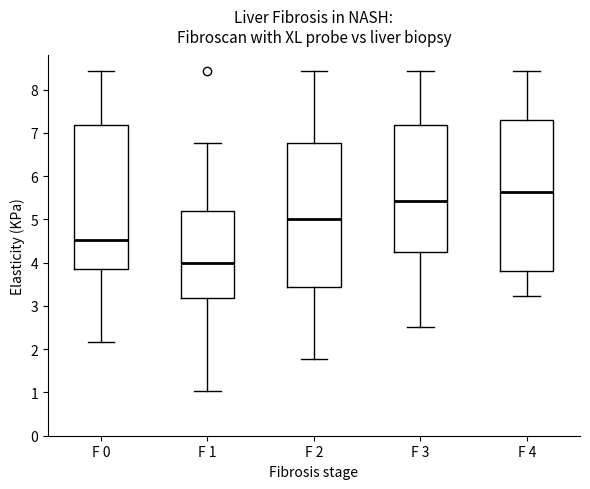

Reading left to right, read every box against the y-axis: the position of its median line, the range the box covers, and the ends of its whiskers. The values are not printed on the chart, so give them approximately, as read against the axis.

F 0: median 4.5, box 3.9 to 7.2, whiskers 2.2 to 8.4
F 1: median 4.0, box 3.2 to 5.2, whiskers 1.0 to 6.8
F 2: median 5.0, box 3.4 to 6.8, whiskers 1.8 to 8.4
F 3: median 5.4, box 4.3 to 7.2, whiskers 2.5 to 8.4
F 4: median 5.6, box 3.8 to 7.3, whiskers 3.2 to 8.4